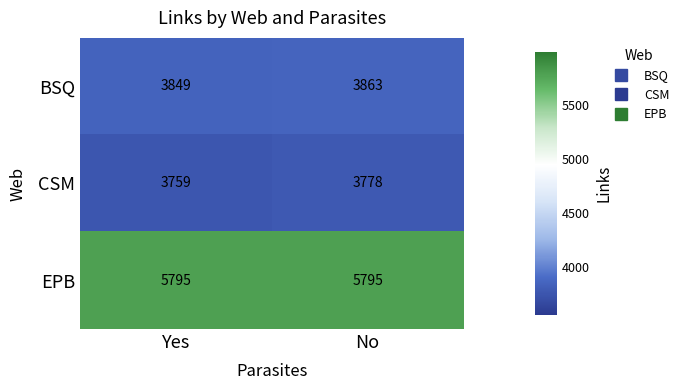

How many distinct data groups are displayed?

3